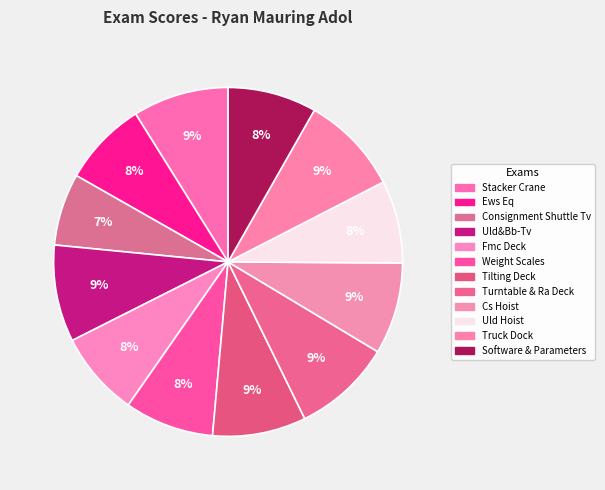

How many segments does this pie chart have?

12